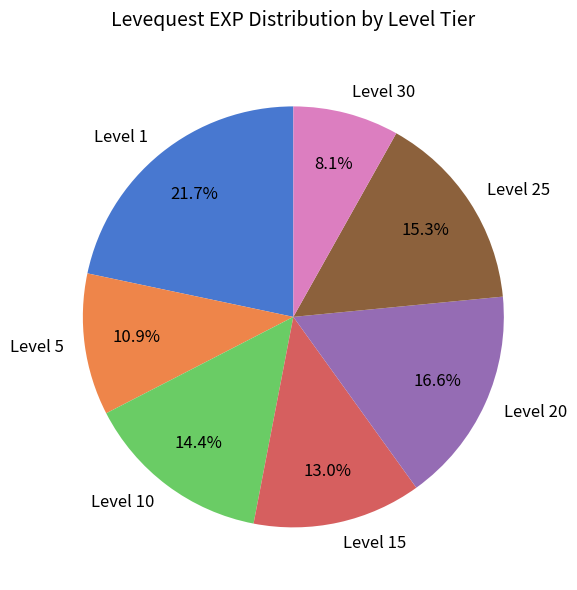

To the nearest percent, what is the average slice percentage?

14%